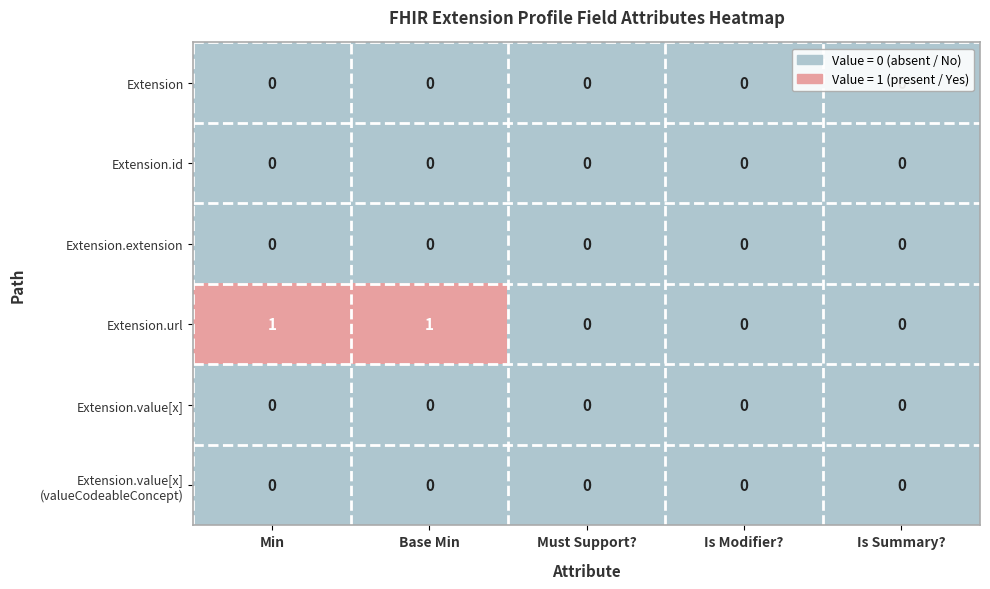

Which series has the largest total across all categories?

Extension.url